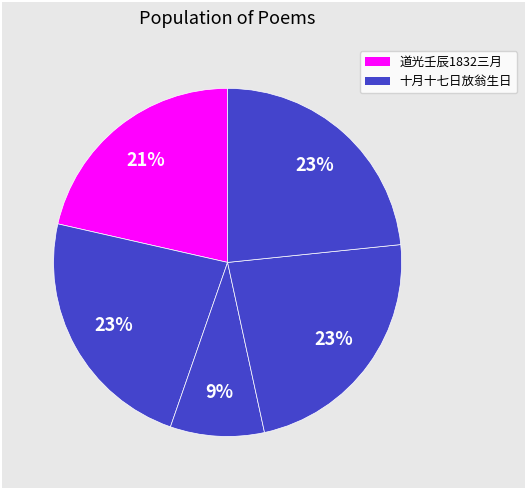

How many slices are in this pie chart?

5